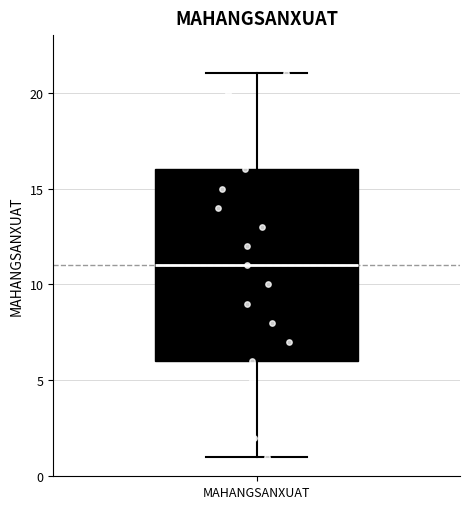

Read this box plot against the y-axis: the position of the median line, the range covered by the box, and the ends of both whiskers. The values are not printed on the chart, so give them approximately, as read against the axis.

median 11, box 6 to 16, whiskers 1 to 21